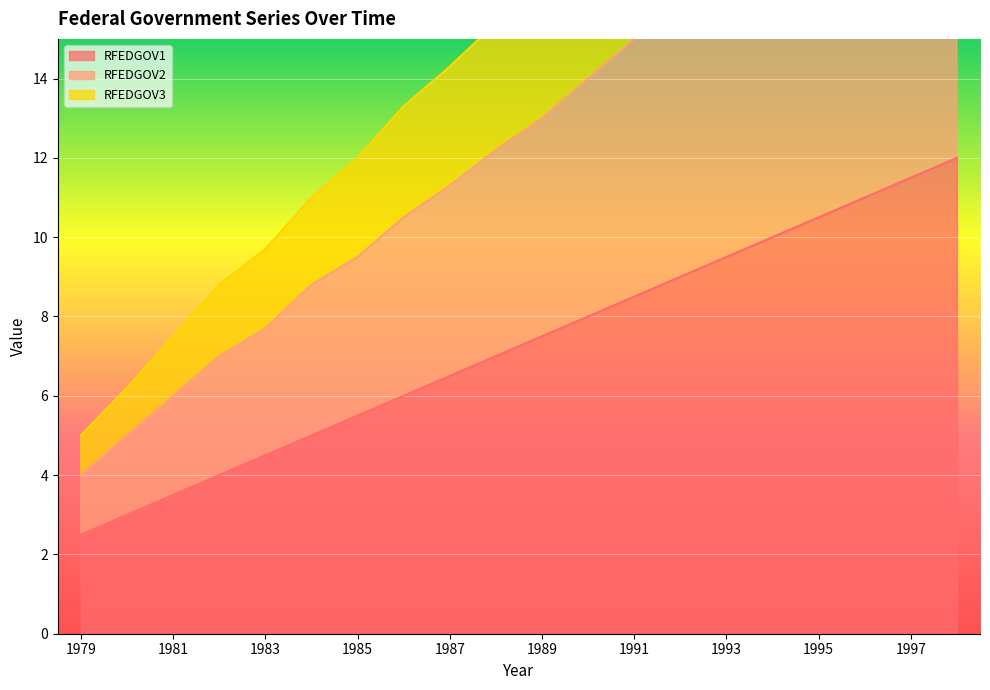

Is it true that RFEDGOV2 equals 21.0 at 1997?

True